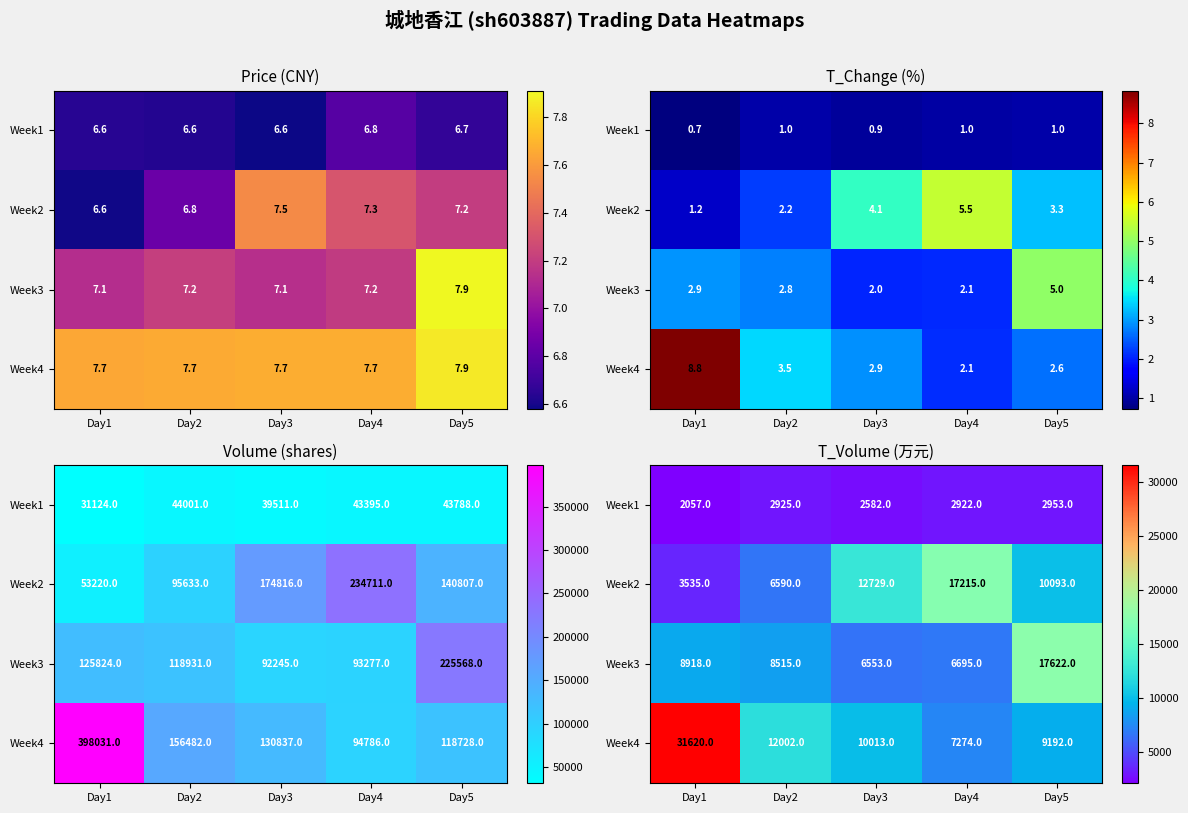

How many data points in Week3 are above 8515?

2